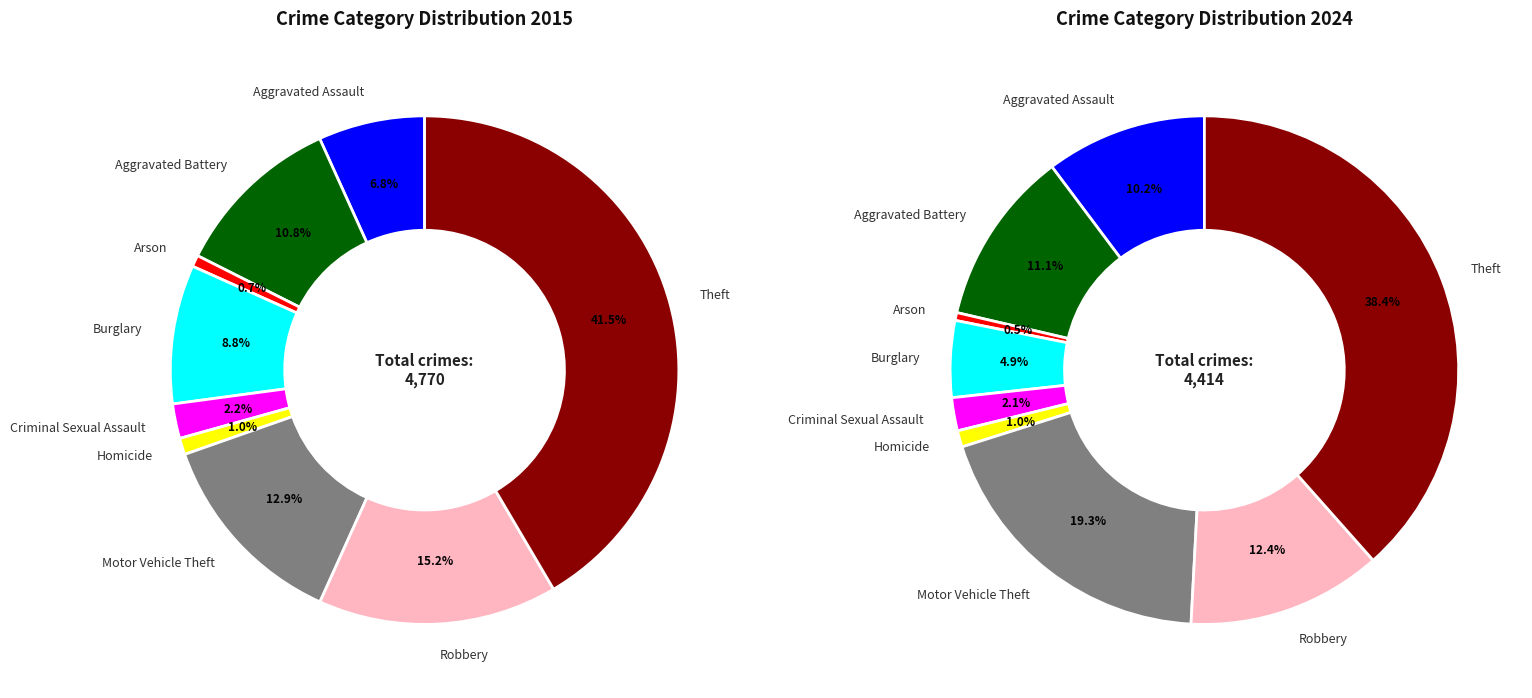

To the nearest percent, what is the difference between the largest and smallest slice percentages?

41%